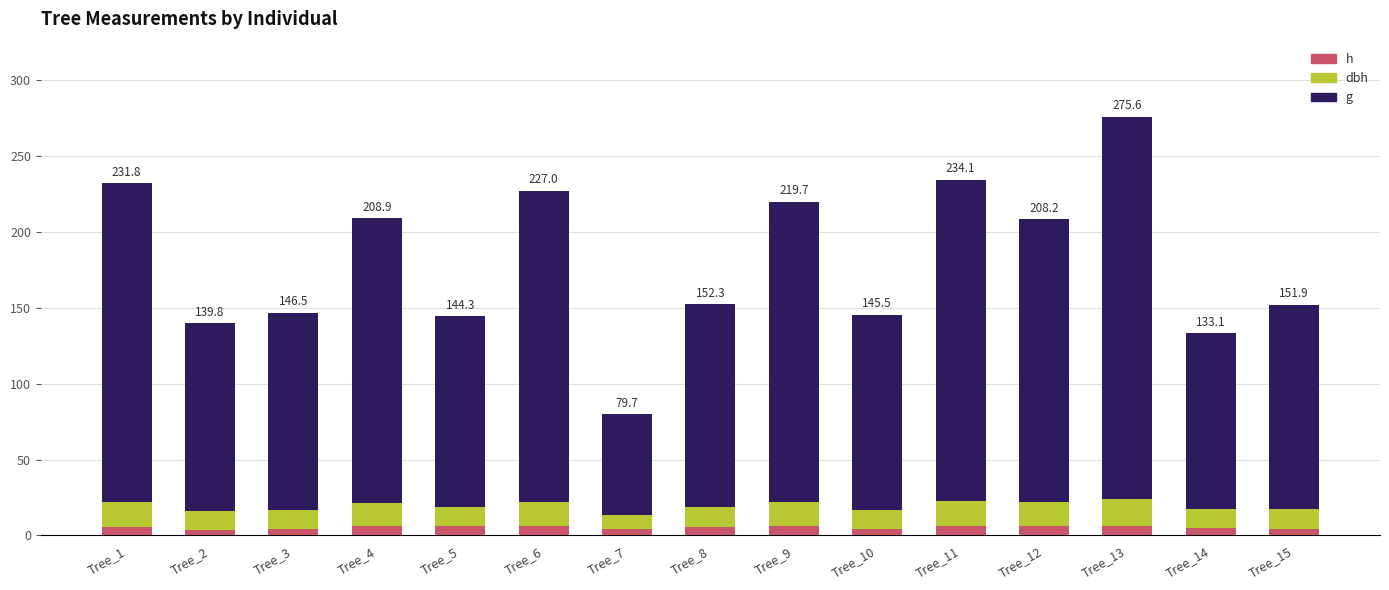

Which series has the widest spread of values?

g